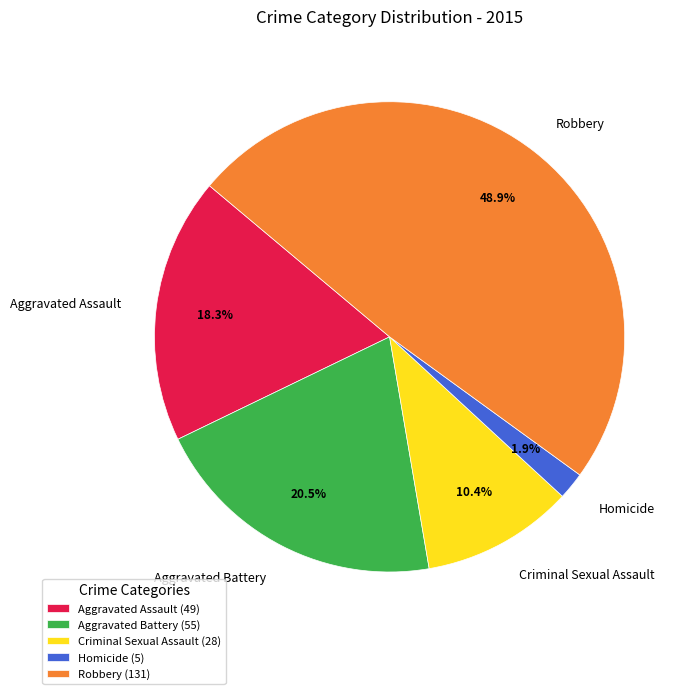

Does any single category account for the majority?

No